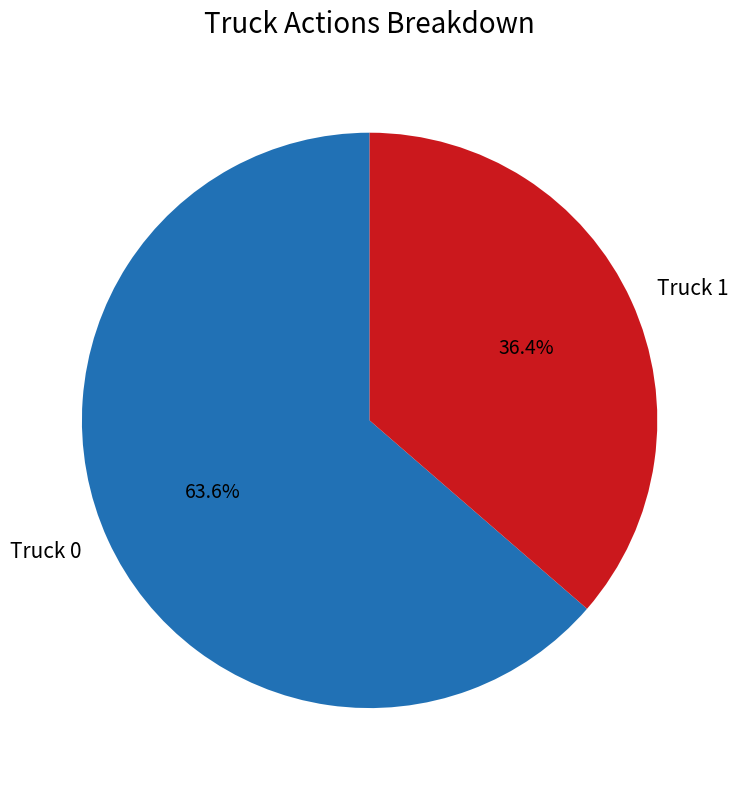

What percentage do Truck 0 and Truck 1 together represent?

100.0%